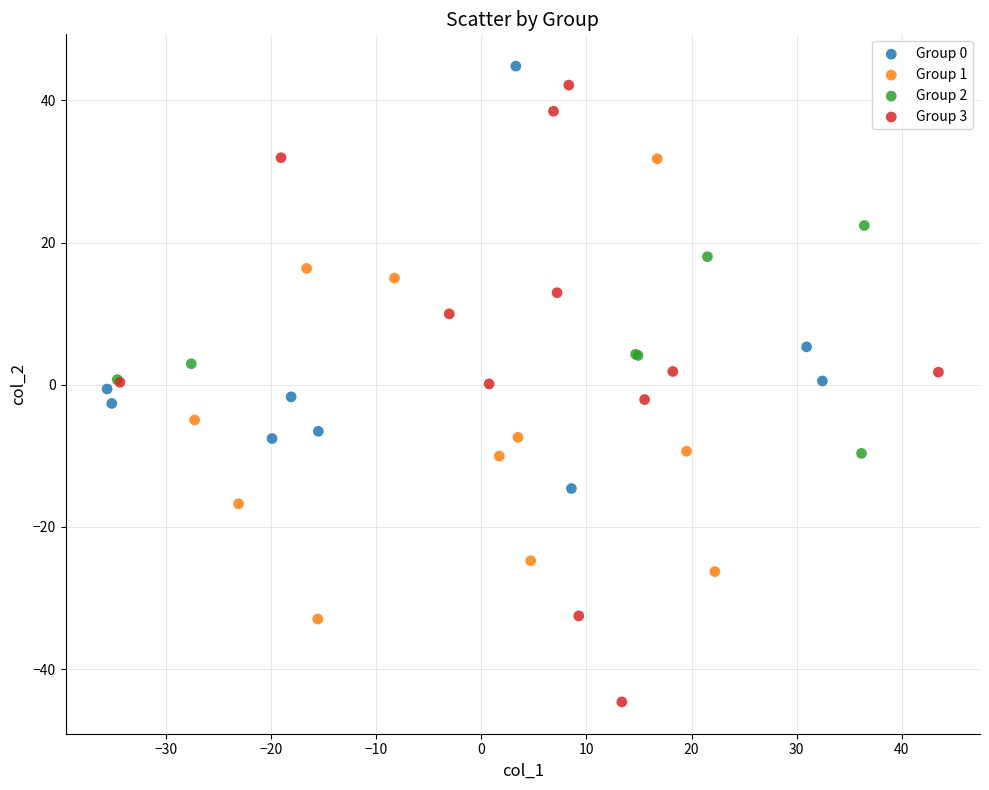

Which series reaches the maximum Y coordinate?

Group 0